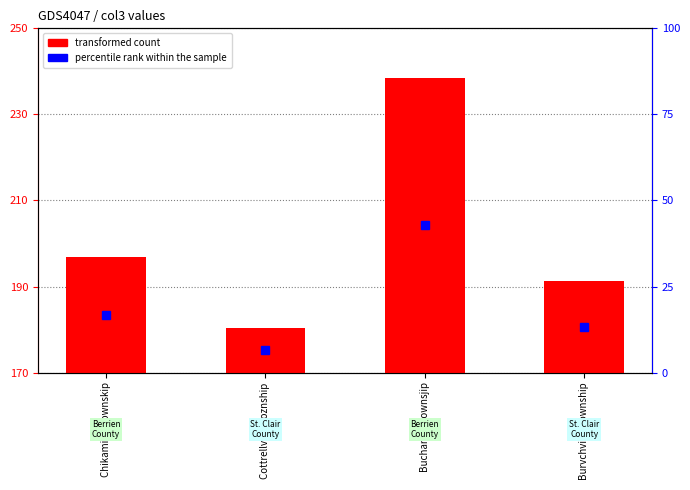

What is the difference between the maximum and minimum values?

58.2